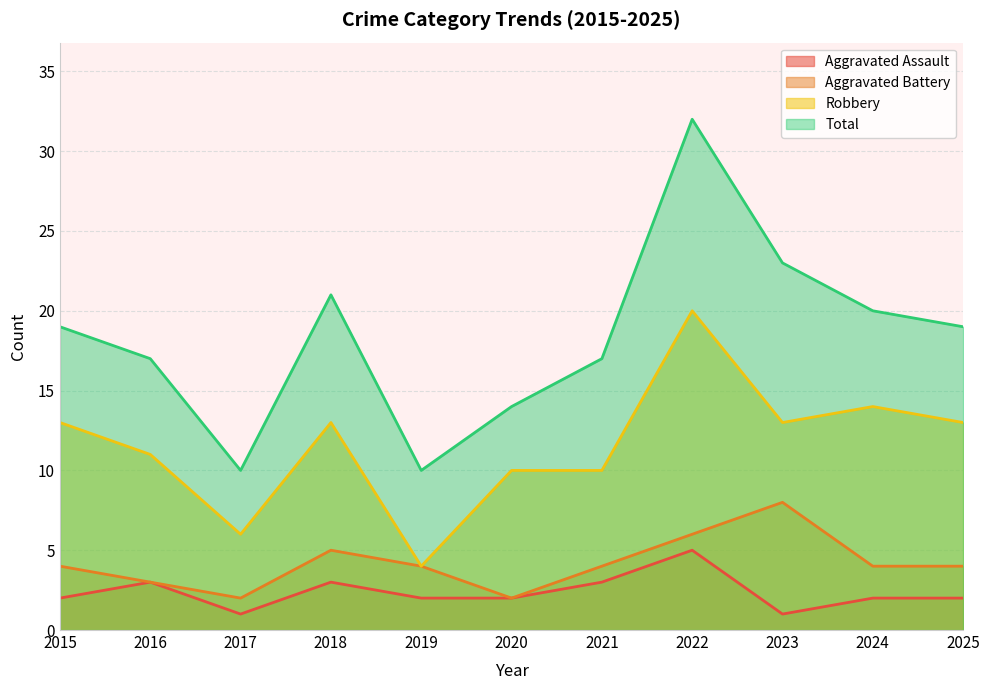

How many data points does each series have?

11